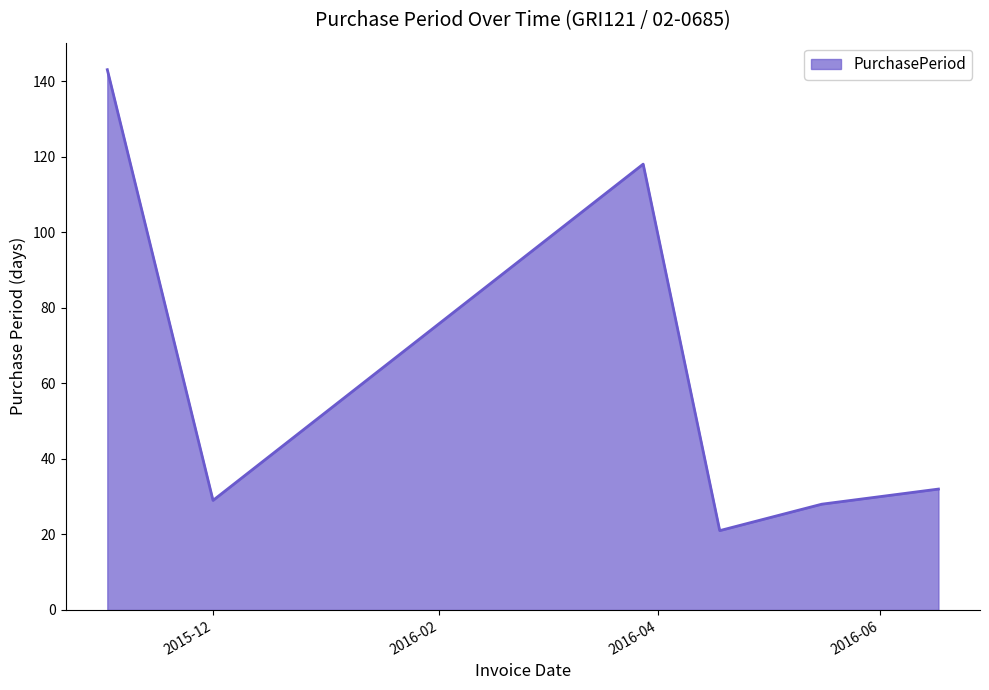

What is the greatest value displayed?

143